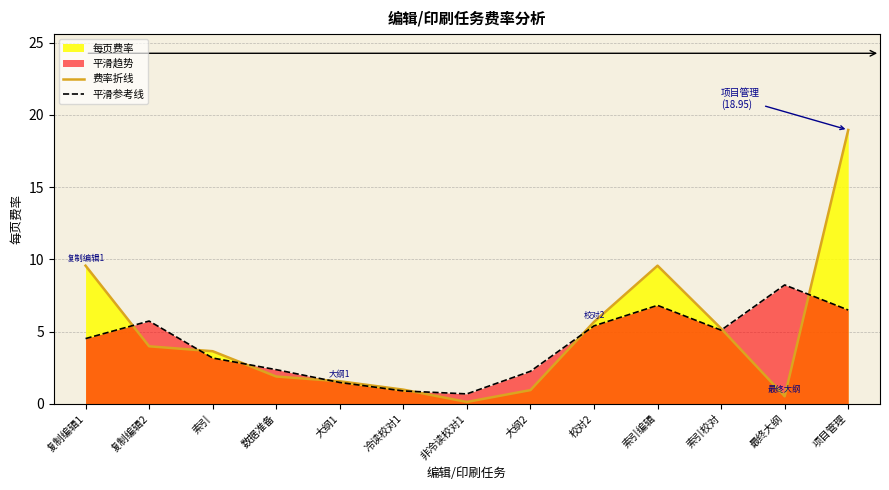

Where is 费率折线 nearest to the value 9?

复制编辑1